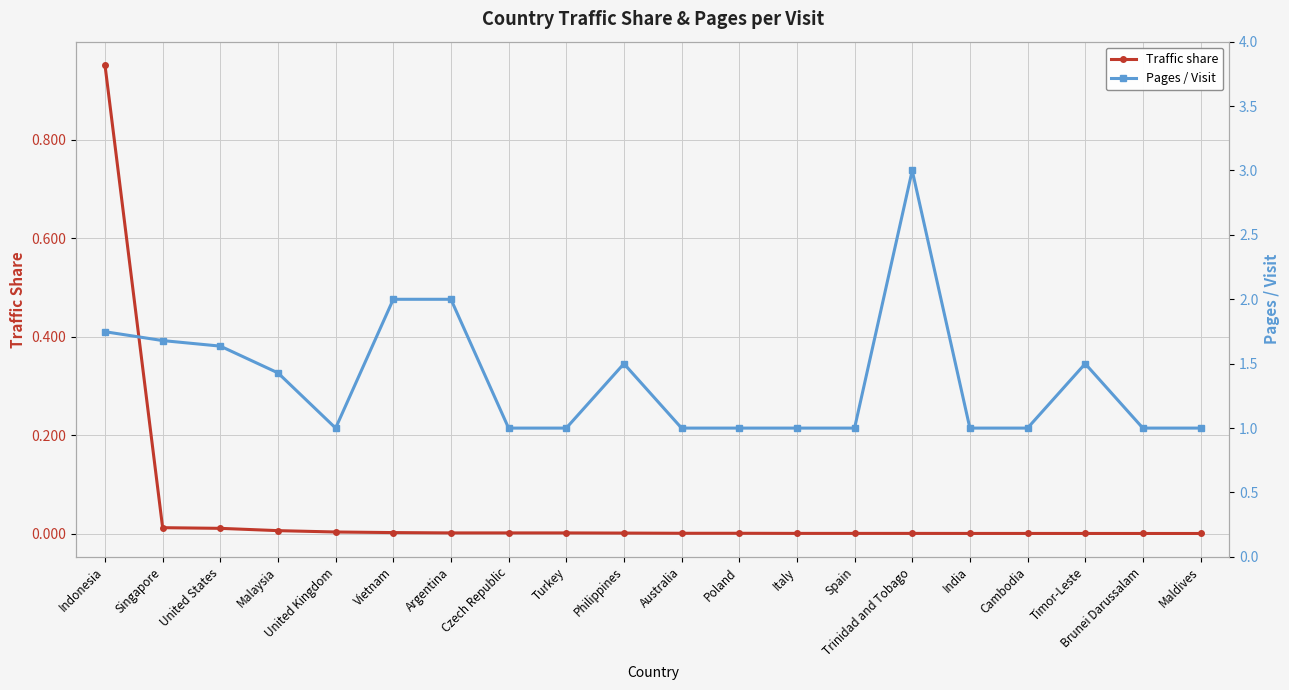

Reading left to right, transcribe all the data shown in this chart.

Traffic share: Indonesia=1.0	Singapore=0.0	United States=0.0	Malaysia=0.0	United Kingdom=0.0	Vietnam=0.0	Argentina=0.0	Czech Republic=0.0	Turkey=0.0	Philippines=0.0	Australia=0.0	Poland=0.0	Italy=0.0	Spain=0.0	Trinidad and Tobago=0.0	India=0.0	Cambodia=0.0	Timor-Leste=0.0	Brunei Darussalam=0.0	Maldives=0.0
Pages / Visit: Indonesia=1.7	Singapore=1.7	United States=1.6	Malaysia=1.4	United Kingdom=1.0	Vietnam=2.0	Argentina=2.0	Czech Republic=1.0	Turkey=1.0	Philippines=1.5	Australia=1.0	Poland=1.0	Italy=1.0	Spain=1.0	Trinidad and Tobago=3.0	India=1.0	Cambodia=1.0	Timor-Leste=1.5	Brunei Darussalam=1.0	Maldives=1.0